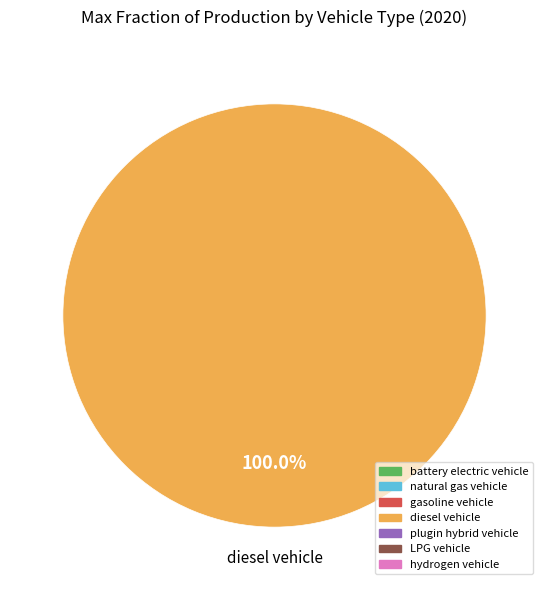

Is there any slice that represents more than half of the pie?

Yes